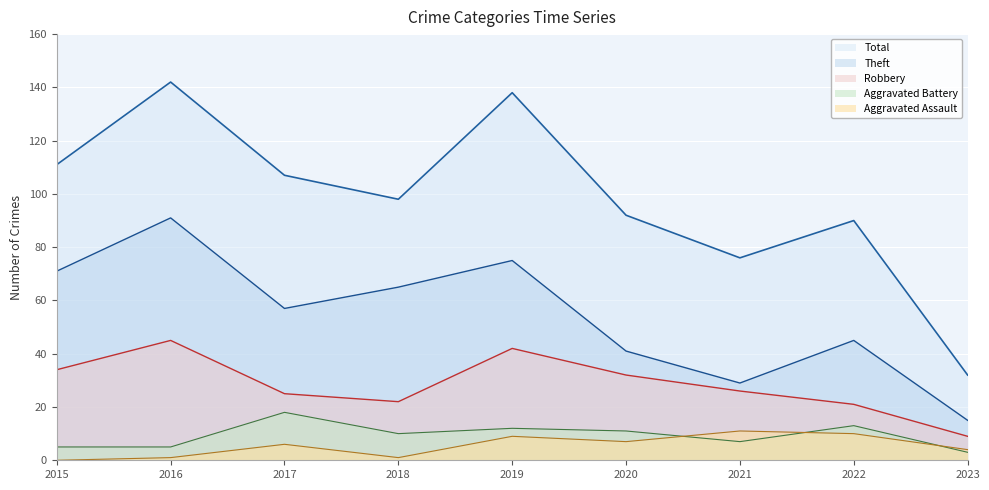

How many lines are shown in the chart?

5